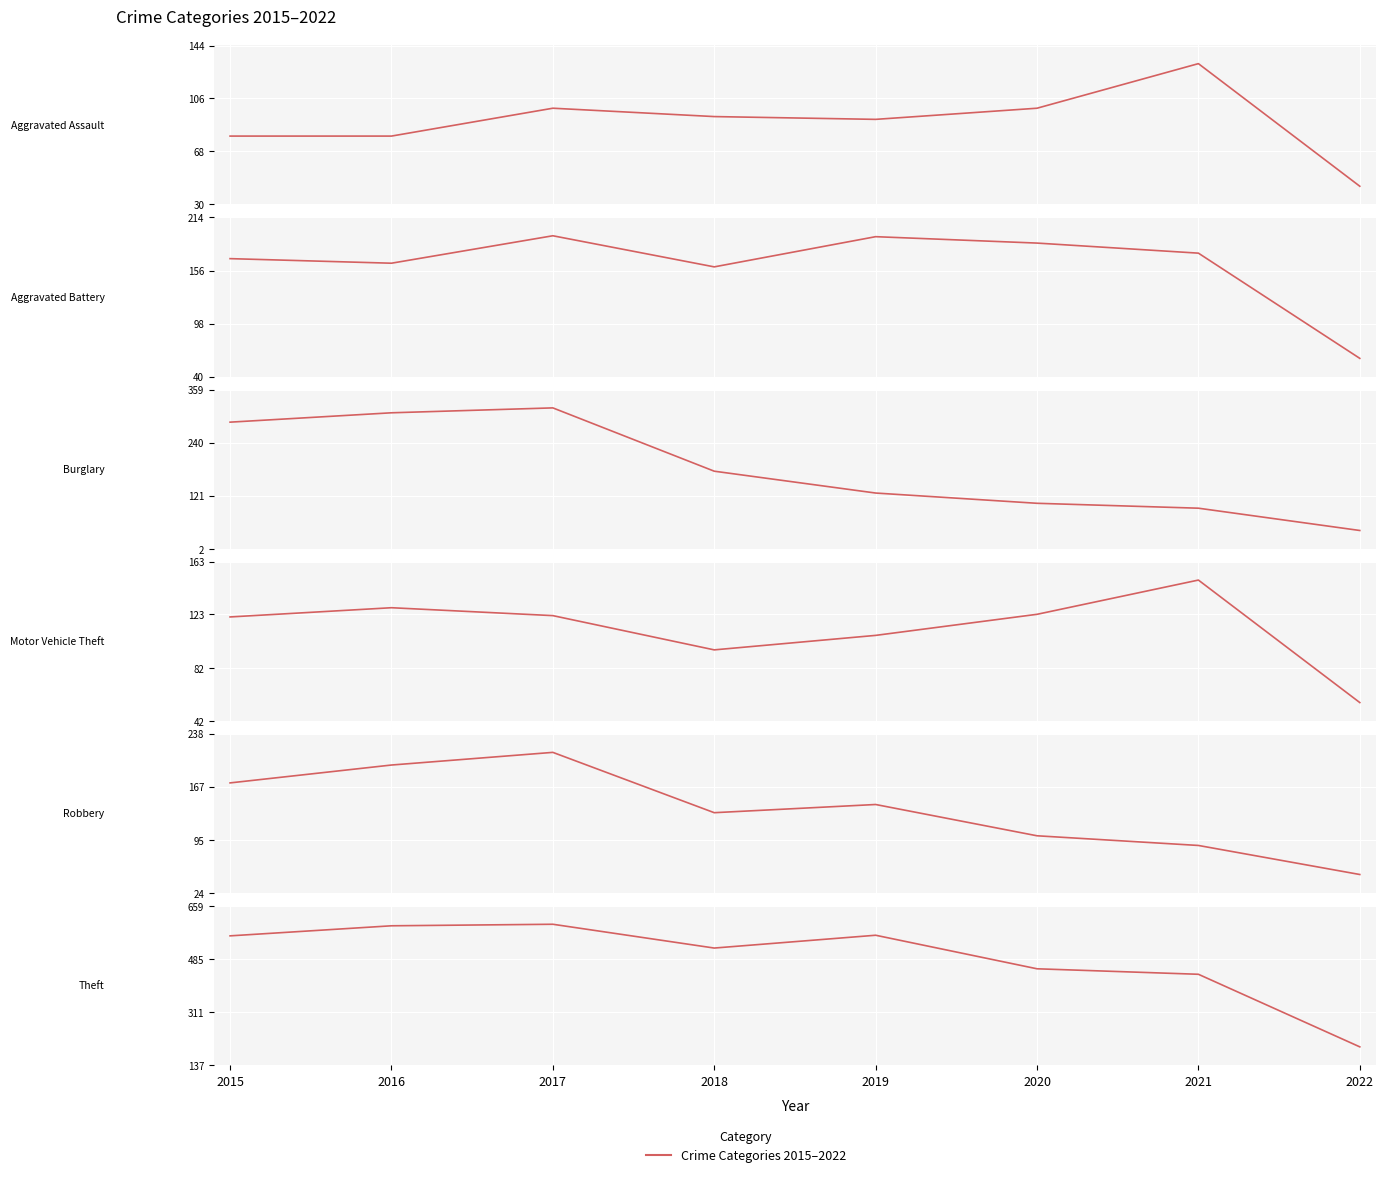

Count the number of data series in this chart.

6